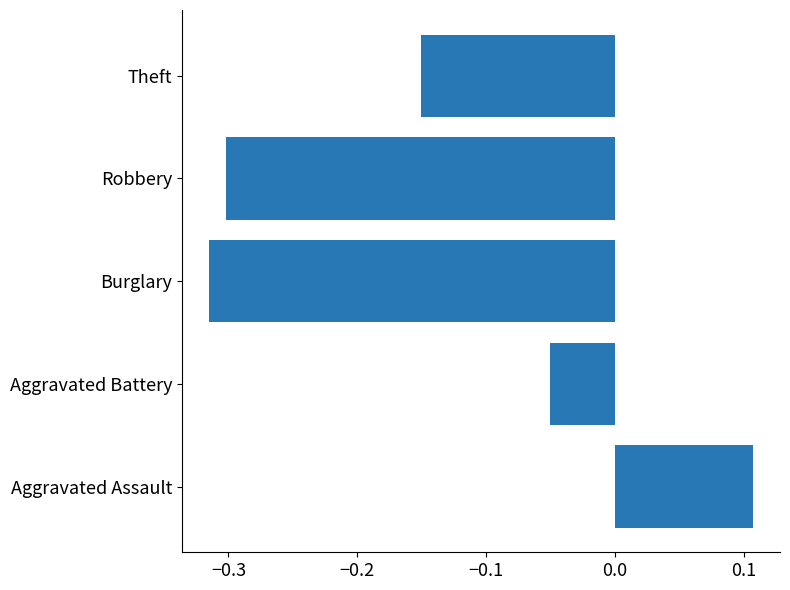

Is it true that the value at Burglary is -0.3?

True